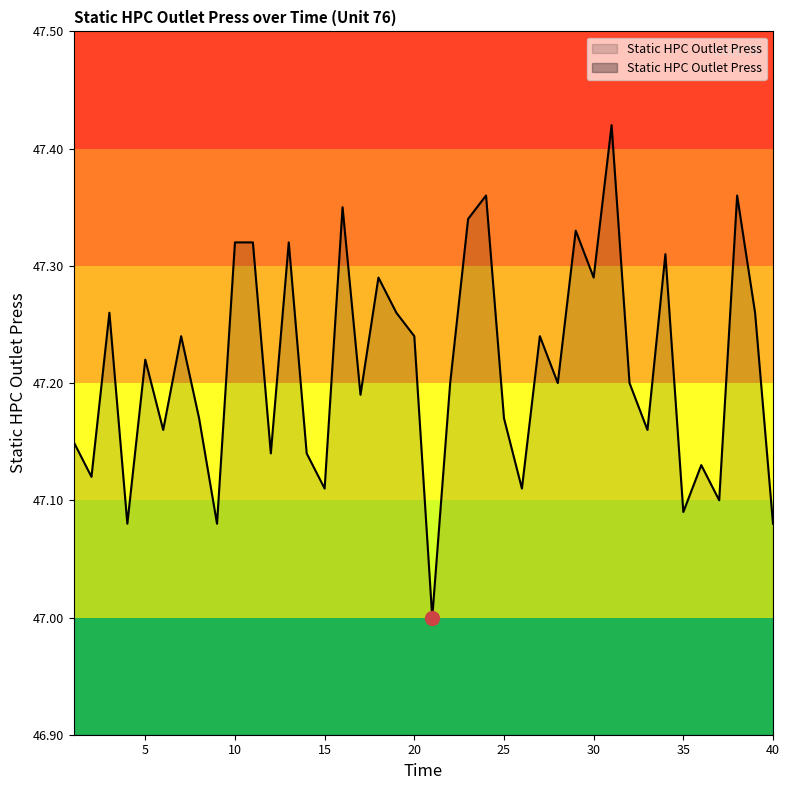

Reading right to left, what are all the values shown in this chart?

40=47.1	39=47.3	38=47.4	37=47.1	36=47.1	35=47.1	34=47.3	33=47.2	32=47.2	31=47.4	30=47.3	29=47.3	28=47.2	27=47.2	26=47.1	25=47.2	24=47.4	23=47.3	22=47.2	21=47.0	20=47.2	19=47.3	18=47.3	17=47.2	16=47.4	15=47.1	14=47.1	13=47.3	12=47.1	11=47.3	10=47.3	9=47.1	8=47.2	7=47.2	6=47.2	5=47.2	4=47.1	3=47.3	2=47.1	1=47.1